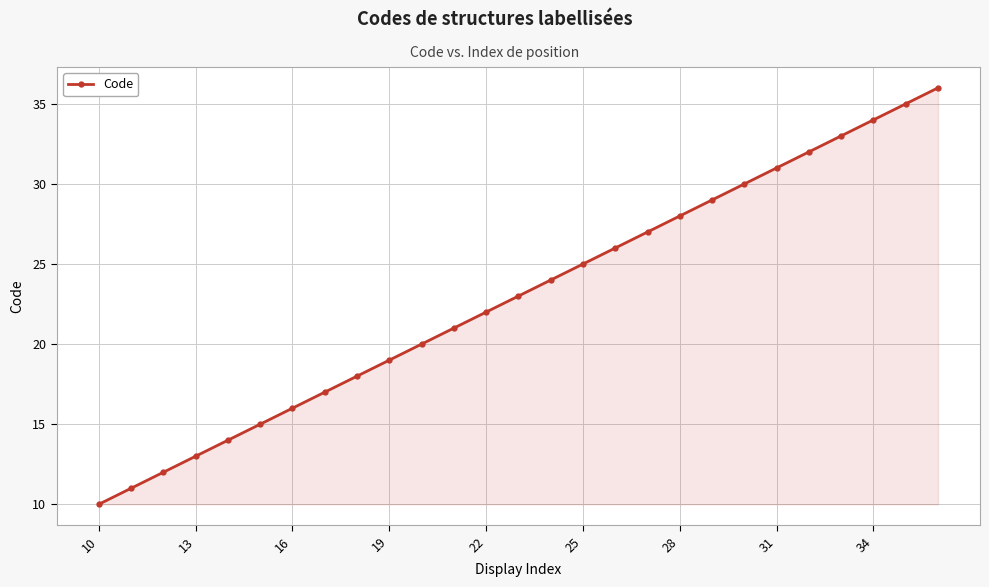

What is the difference between the second highest and minimum values?

25